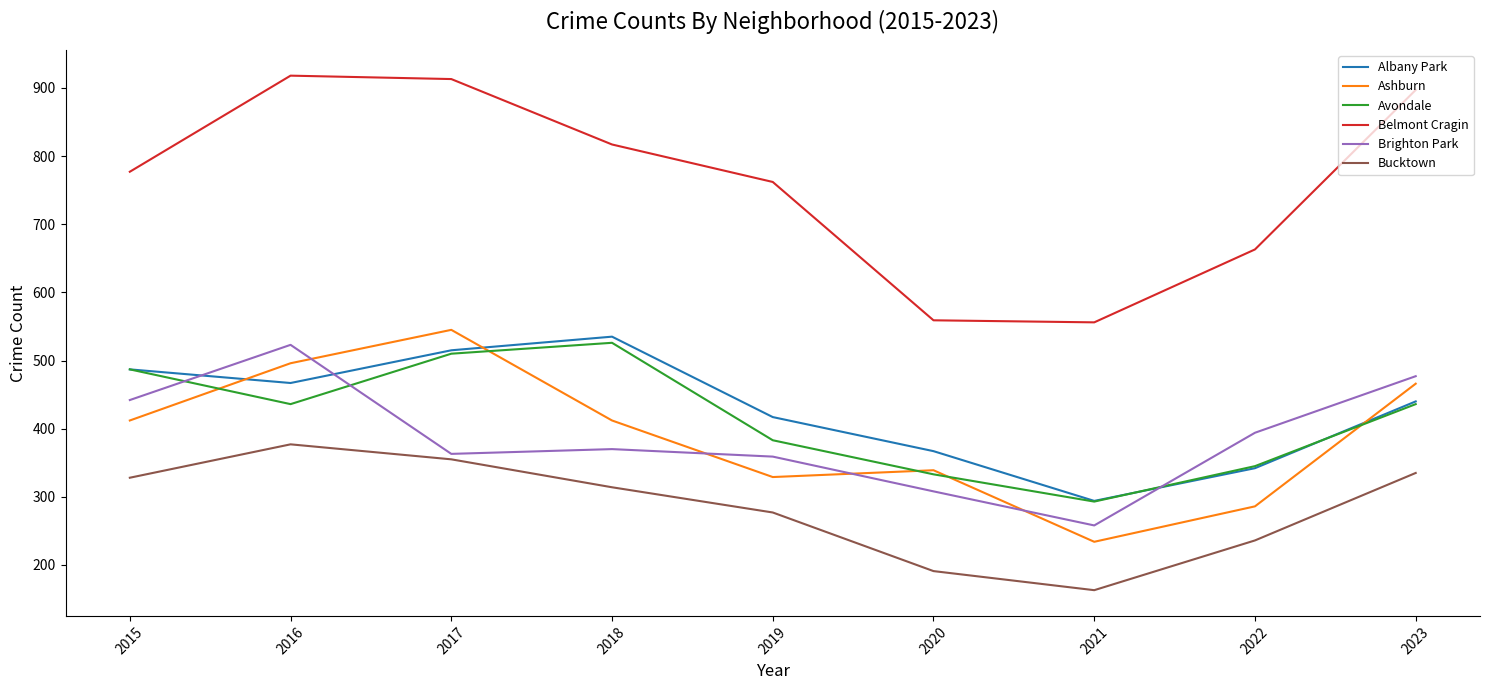

True or false: Brighton Park and Bucktown cross at least once.

False